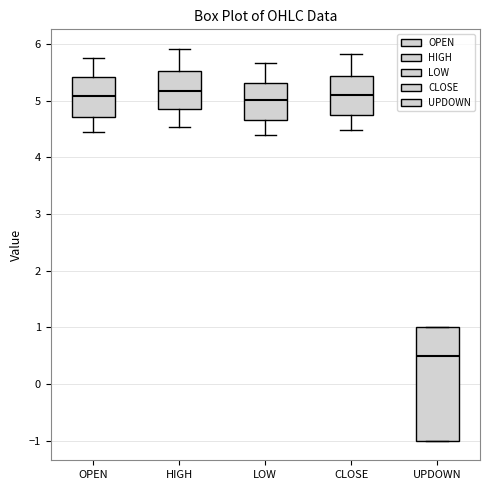

Comparing the boxes themselves (not the whiskers), which one is the tallest?

UPDOWN